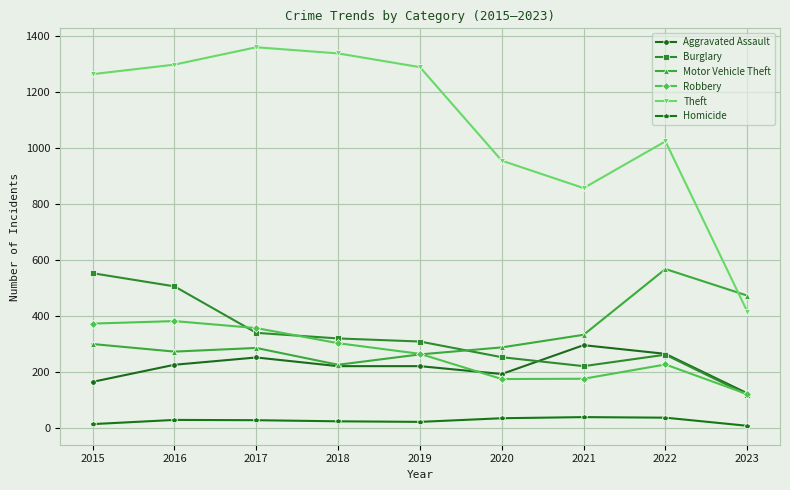

What is the total value across all series at 2017?

2617